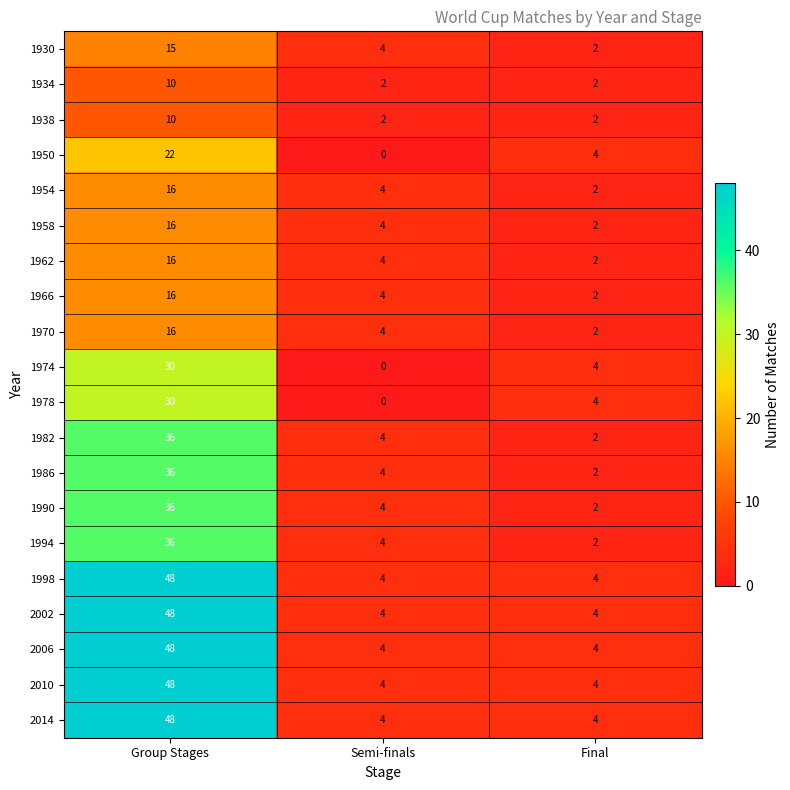

What is the spread (max minus min) of values at Semi-finals?

4